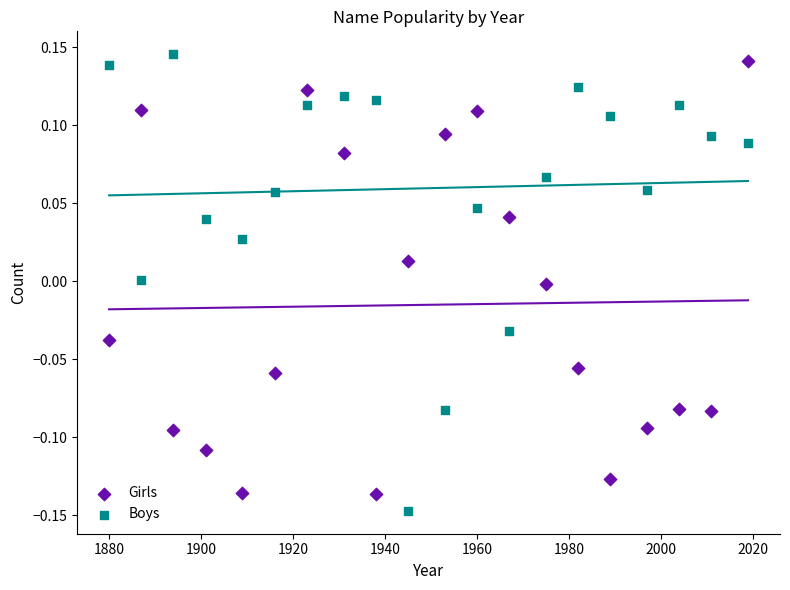

Across all data points, what is the range of Y values (max minus min)?

0.3